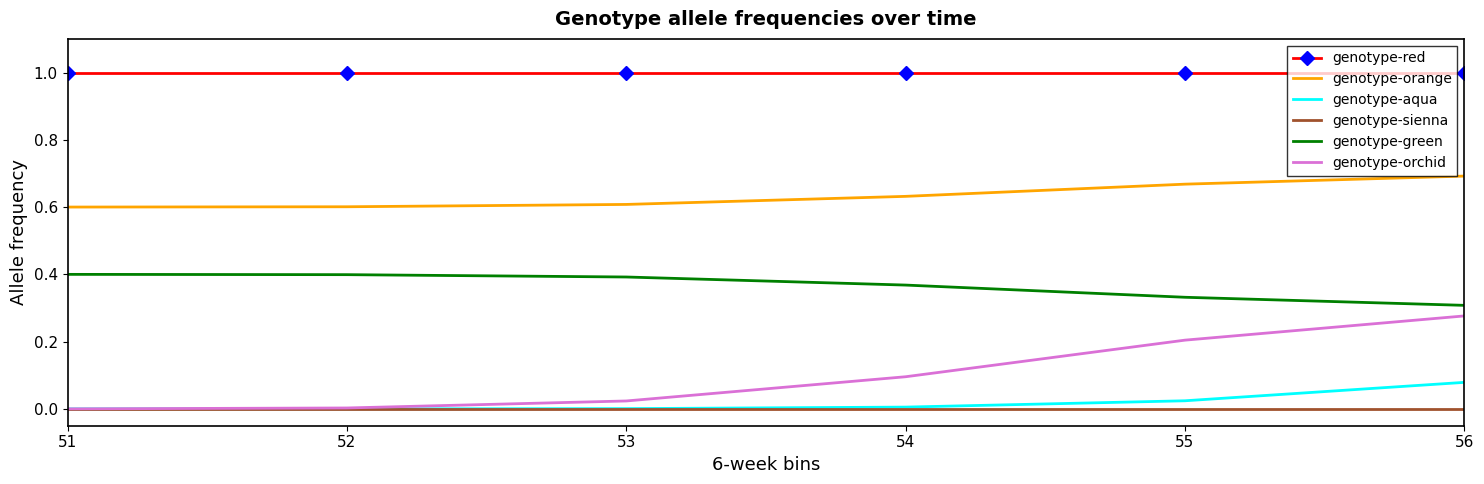

What is the maximum value shown in the chart?

1.0